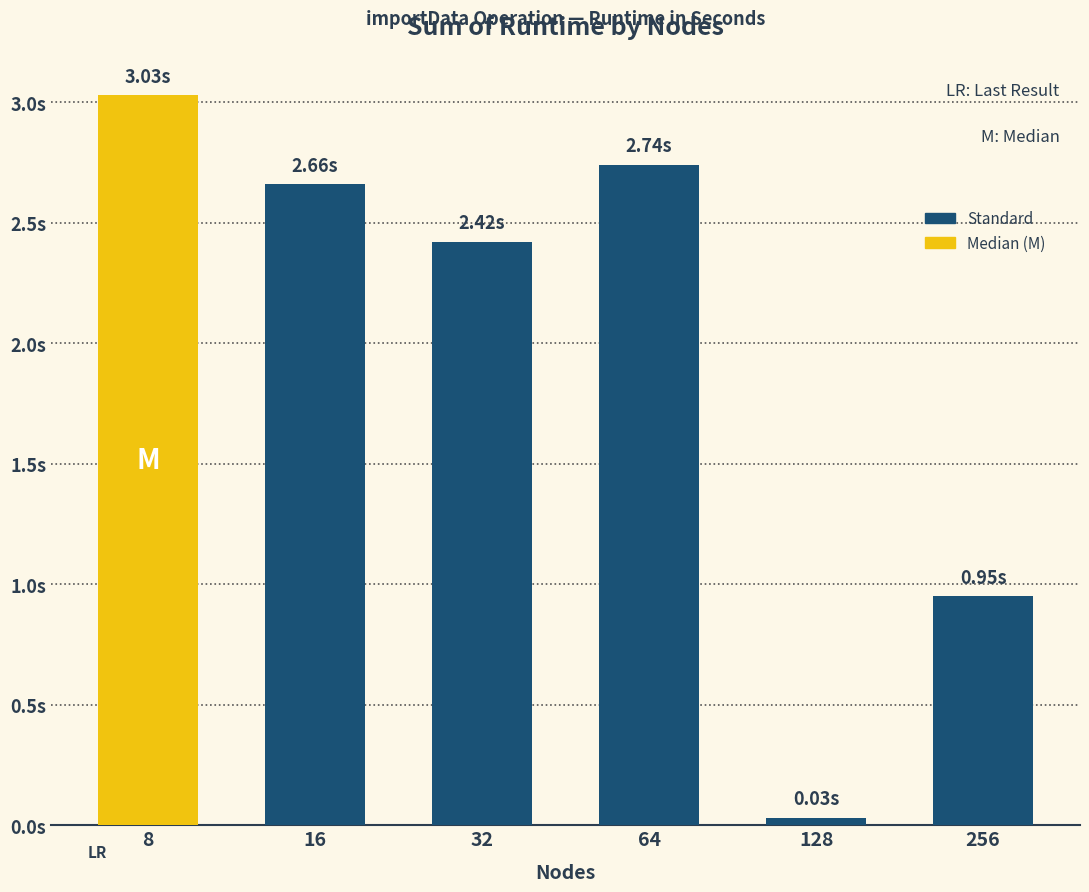

What is the average value?

2.0